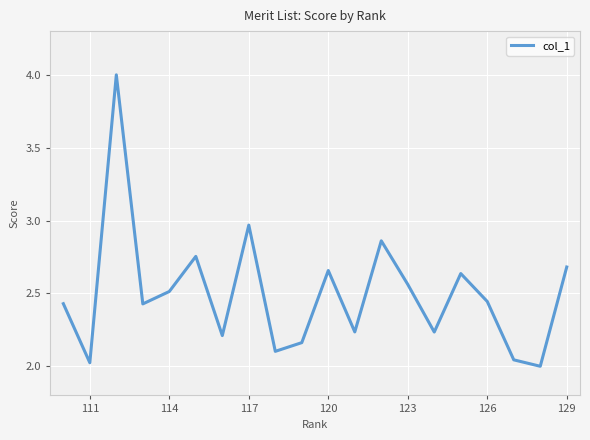

What is the greatest value displayed?

4.0